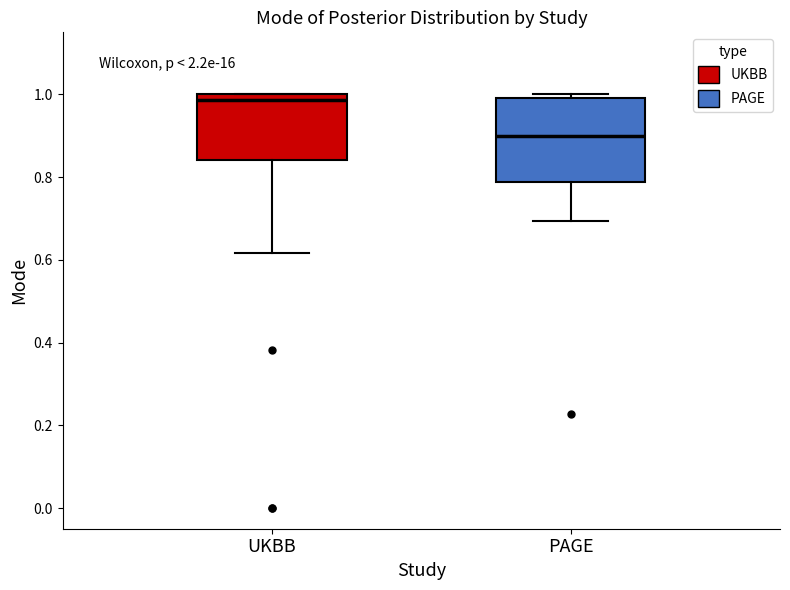

Reading left to right, transcribe this box plot: for each box, give where its median line is, the range the box spans, and where its two whiskers end, as read against the y-axis. The values are not printed on the chart, so give them approximately, as read against the axis.

UKBB: median 0.98, box 0.84 to 1.00, whiskers 0.62 to 1.00
PAGE: median 0.90, box 0.78 to 1.00, whiskers 0.70 to 1.00 (just above the box's upper edge)